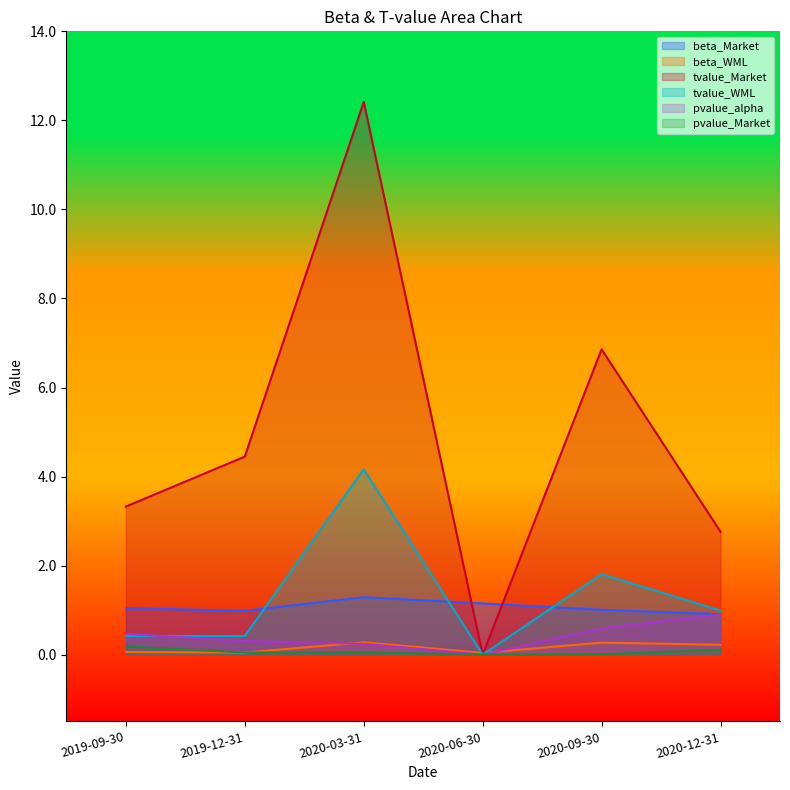

Is the value of pvalue_alpha at 2019-09-30 greater than the value of pvalue_Market at 2019-09-30?

Yes